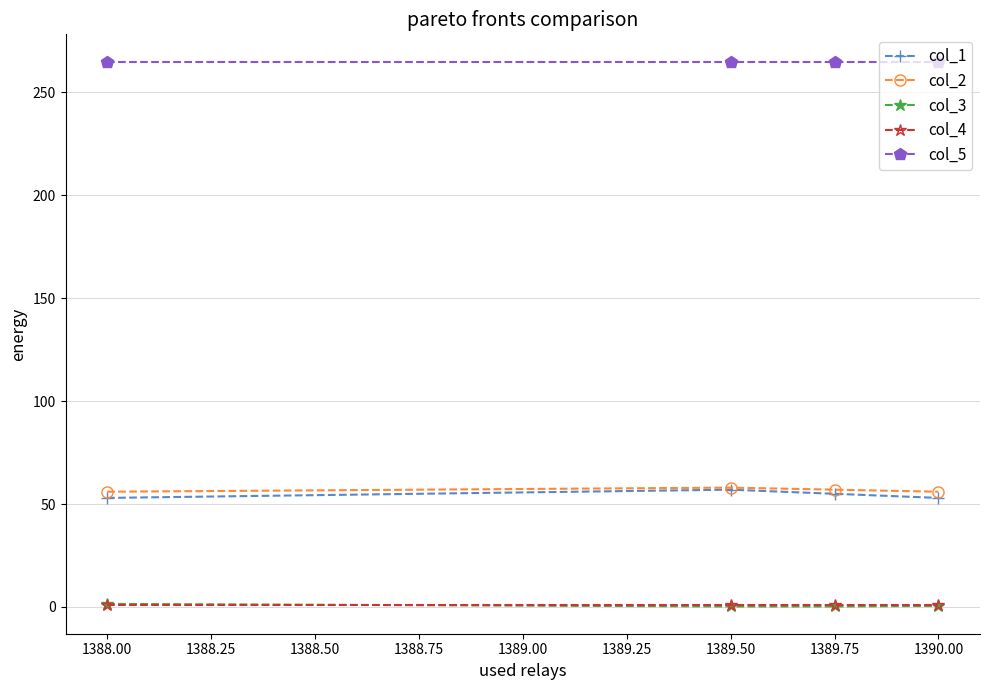

Is it true that col_5 equals 265.0 at 1388.00?

True